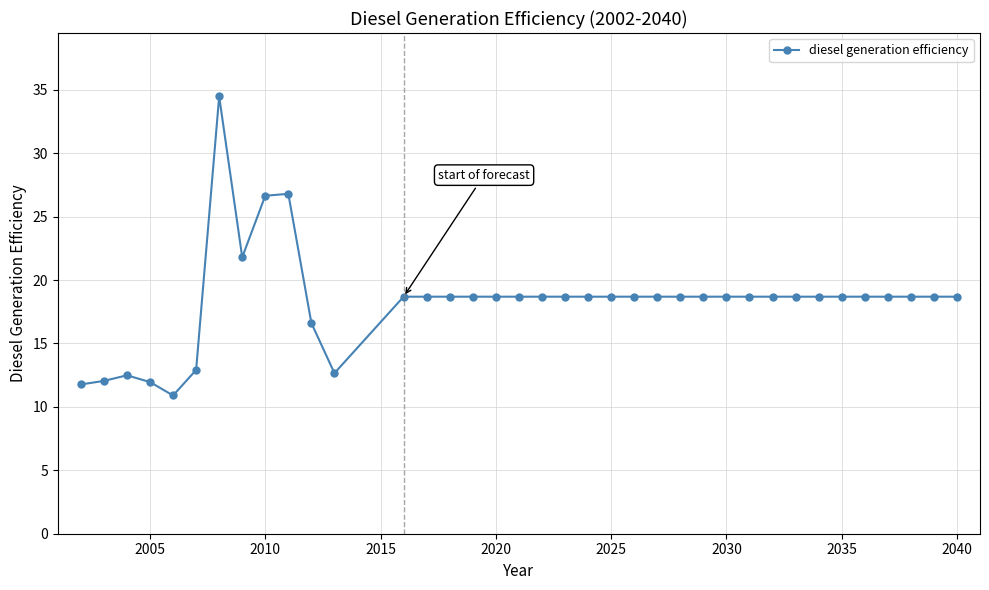

What is the value of the 19th point from the left?

18.7